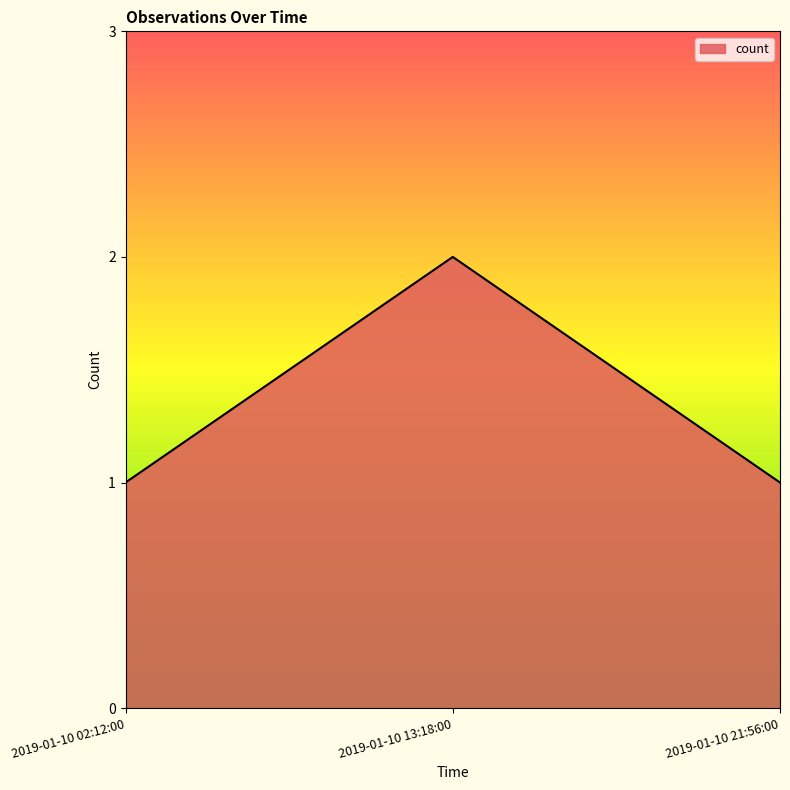

The value at 2019-01-10 21:56:00 is 1. True or false?

True